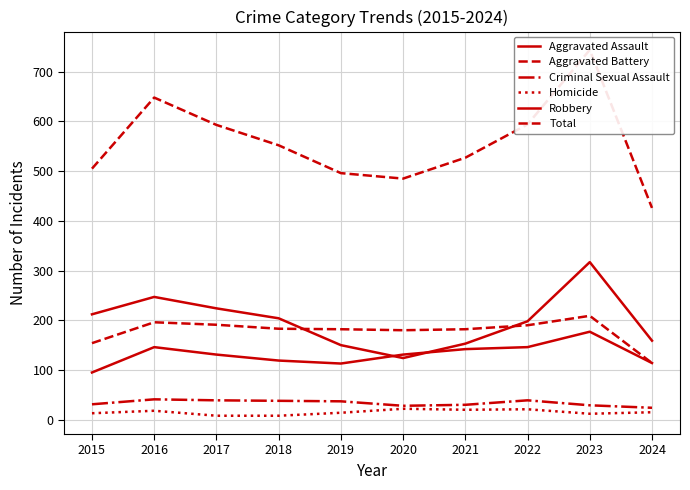

Reading left to right, what are all the values shown in this chart?

Aggravated Assault: 2015=95	2016=146	2017=131	2018=119	2019=113	2020=131	2021=142	2022=146	2023=177	2024=114
Aggravated Battery: 2015=154	2016=196	2017=191	2018=183	2019=182	2020=180	2021=182	2022=190	2023=209	2024=114
Criminal Sexual Assault: 2015=31	2016=41	2017=39	2018=38	2019=37	2020=28	2021=30	2022=39	2023=29	2024=24
Homicide: 2015=13	2016=18	2017=8	2018=8	2019=14	2020=22	2021=20	2022=21	2023=12	2024=15
Robbery: 2015=212	2016=247	2017=224	2018=204	2019=150	2020=124	2021=153	2022=198	2023=317	2024=159
Total: 2015=505	2016=648	2017=593	2018=552	2019=496	2020=485	2021=527	2022=594	2023=744	2024=426